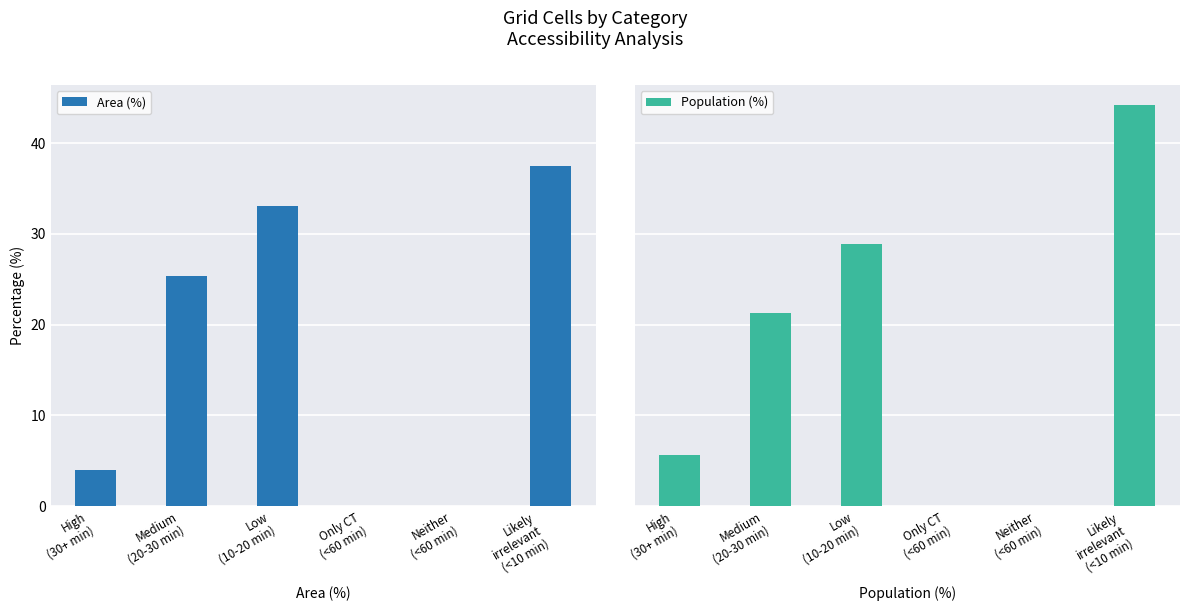

What are all the series names shown in the legend?

Area (%), Population (%)